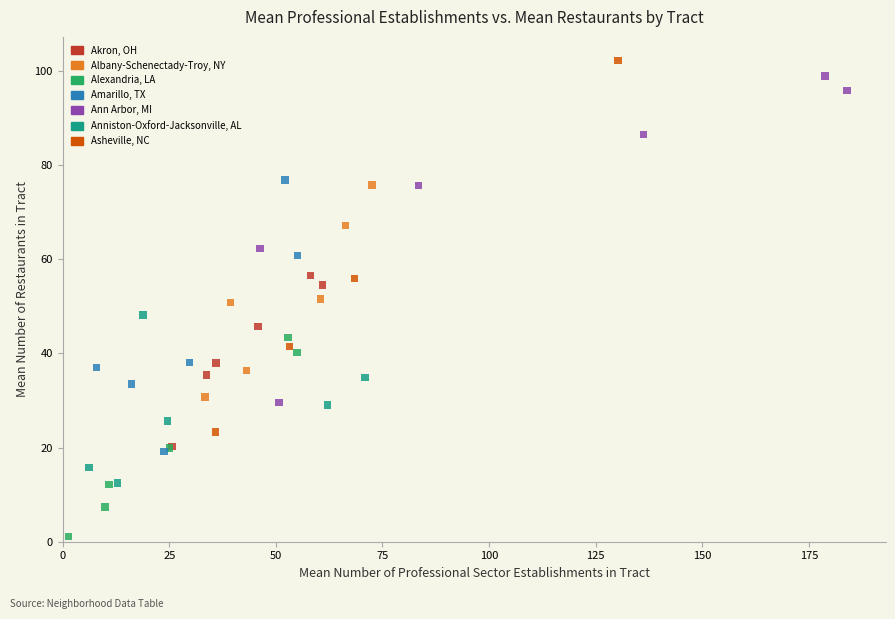

Which series has the widest spread of Y values?

Asheville, NC